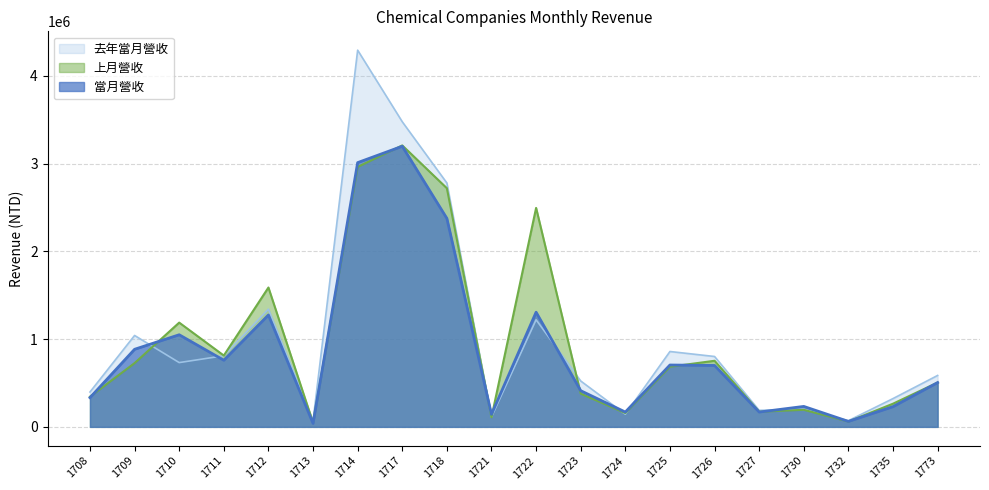

Read the 去年當月營收 value at 1710.

732702